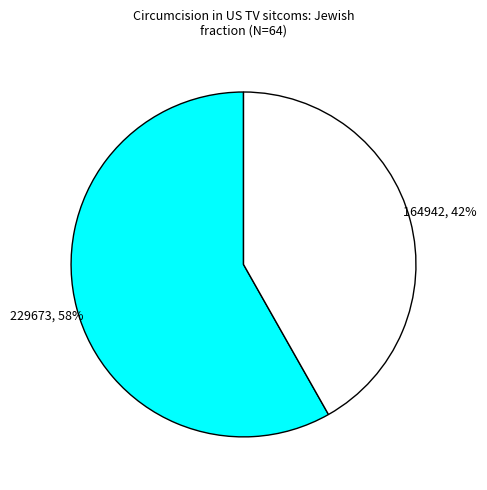

To the nearest percent, what is the difference between the largest and smallest slice percentages?

16%